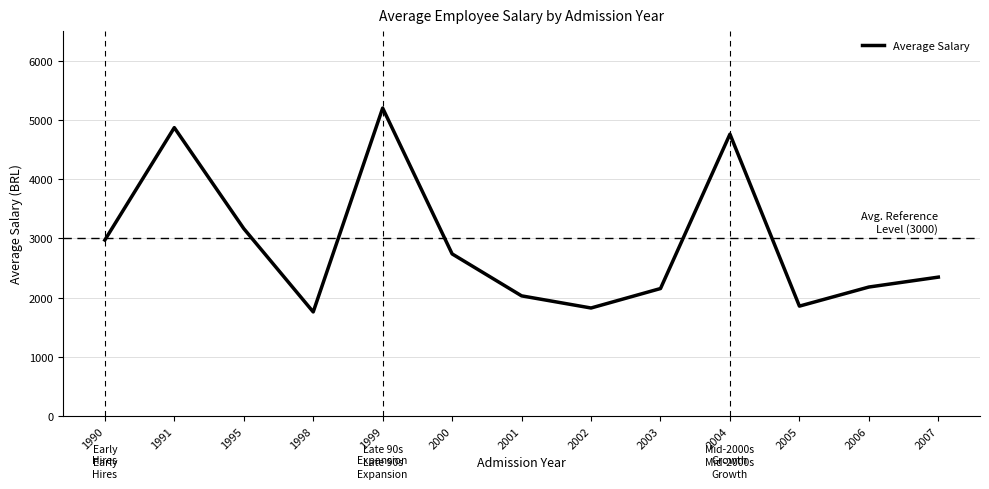

Which has a higher value, 2007 or 1990?

1990